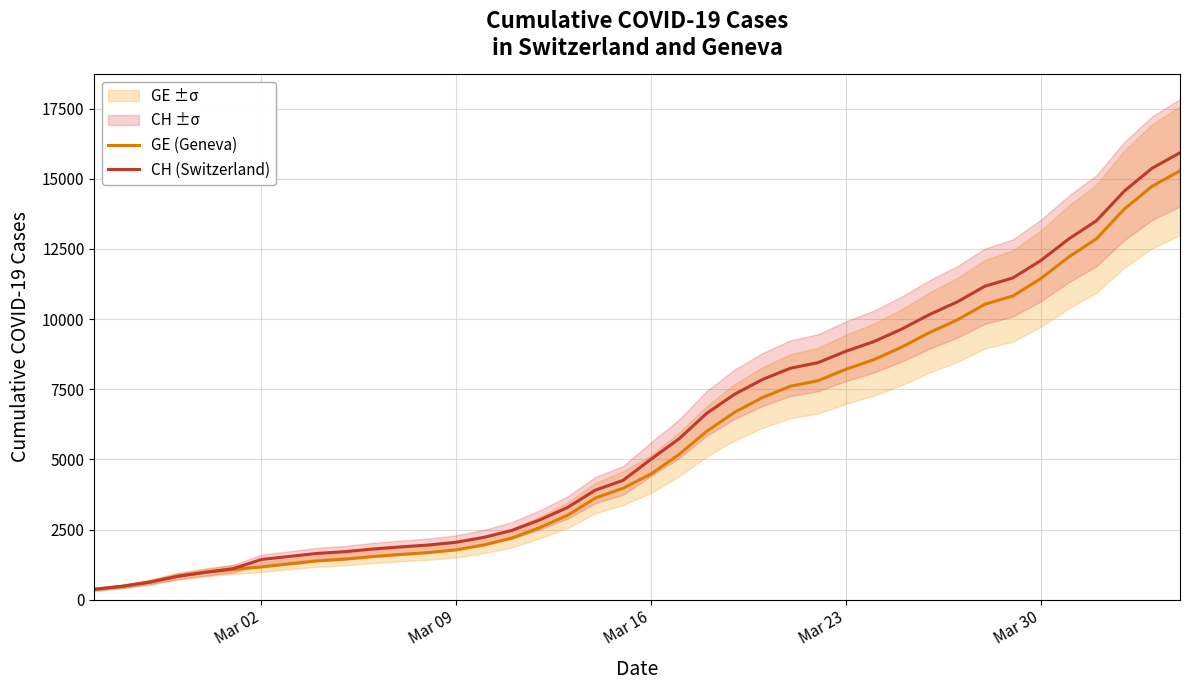

What is the minimum value for CH (Switzerland)?

375